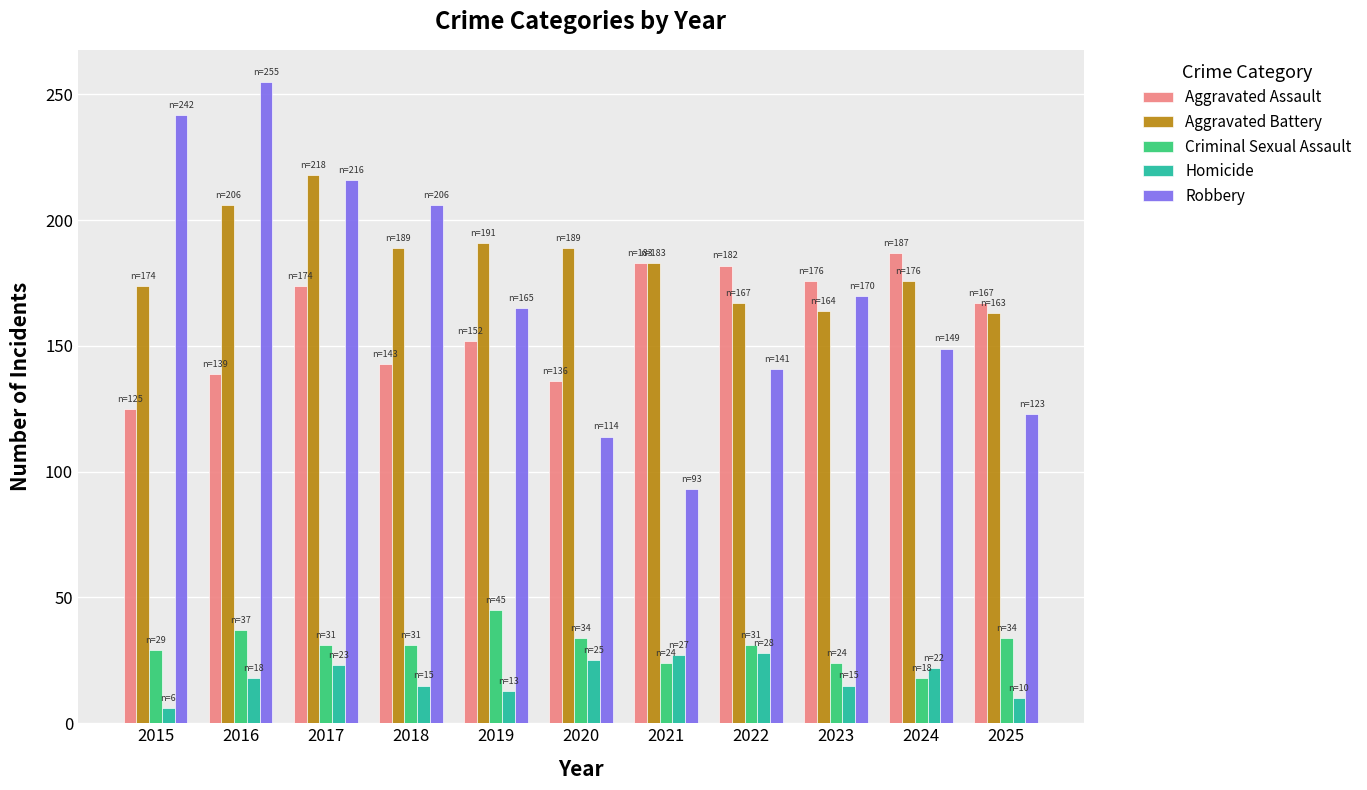

At how many categories does at least one series exceed 88?

11